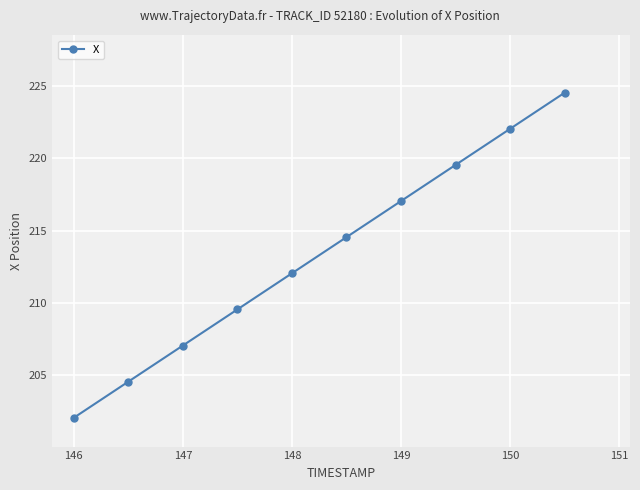

What is the maximum value shown in the chart?

224.6